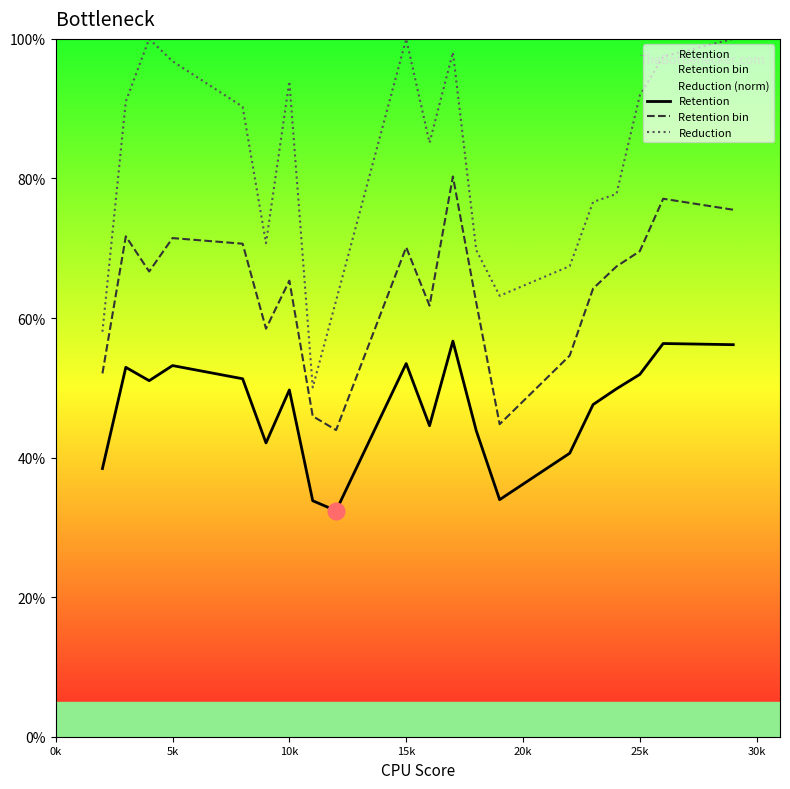

What is the minimum value for Retention bin?

43.9